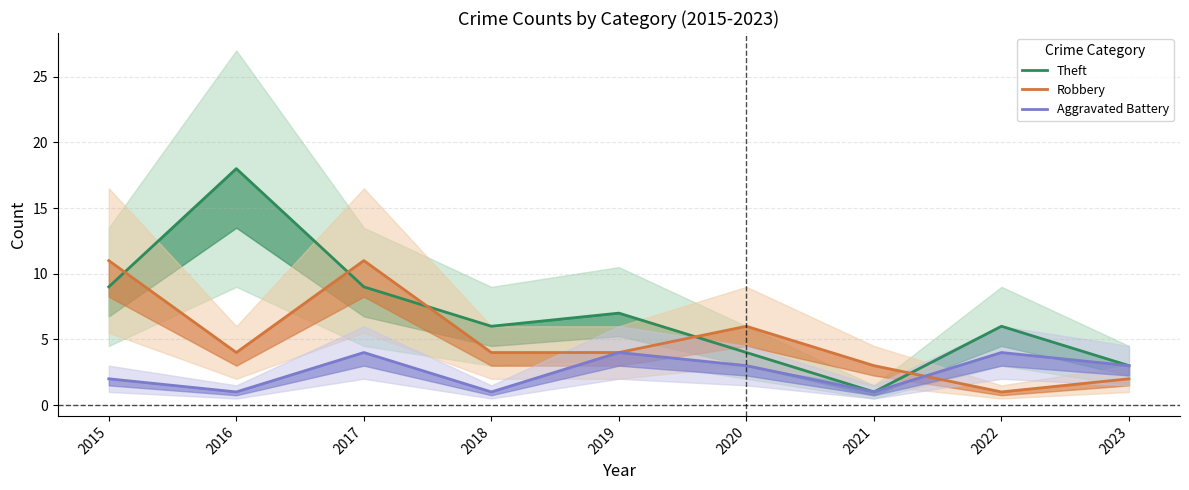

Reading left to right, what are all the values shown in this chart?

Theft: 9	18	9	6	7	4	1	6	3
Robbery: 11	4	11	4	4	6	3	1	2
Aggravated Battery: 2	1	4	1	4	3	1	4	3